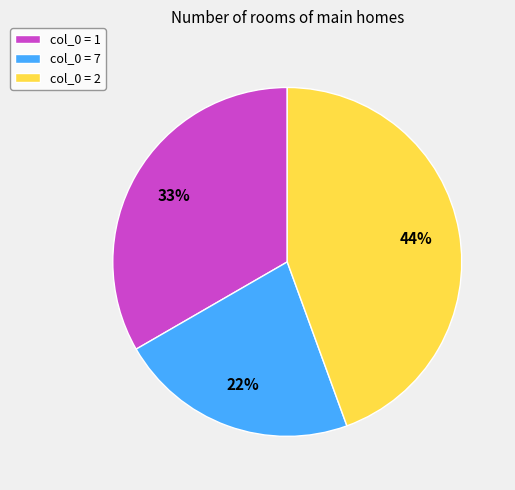

Does any single category account for the majority?

No